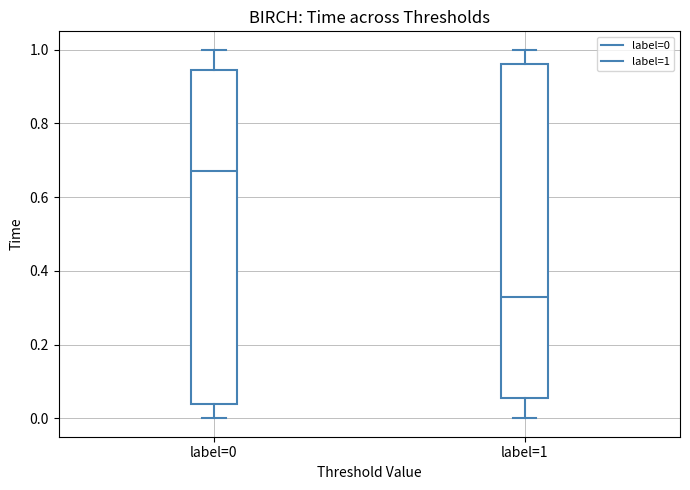

Which box has the highest median line?

label=0